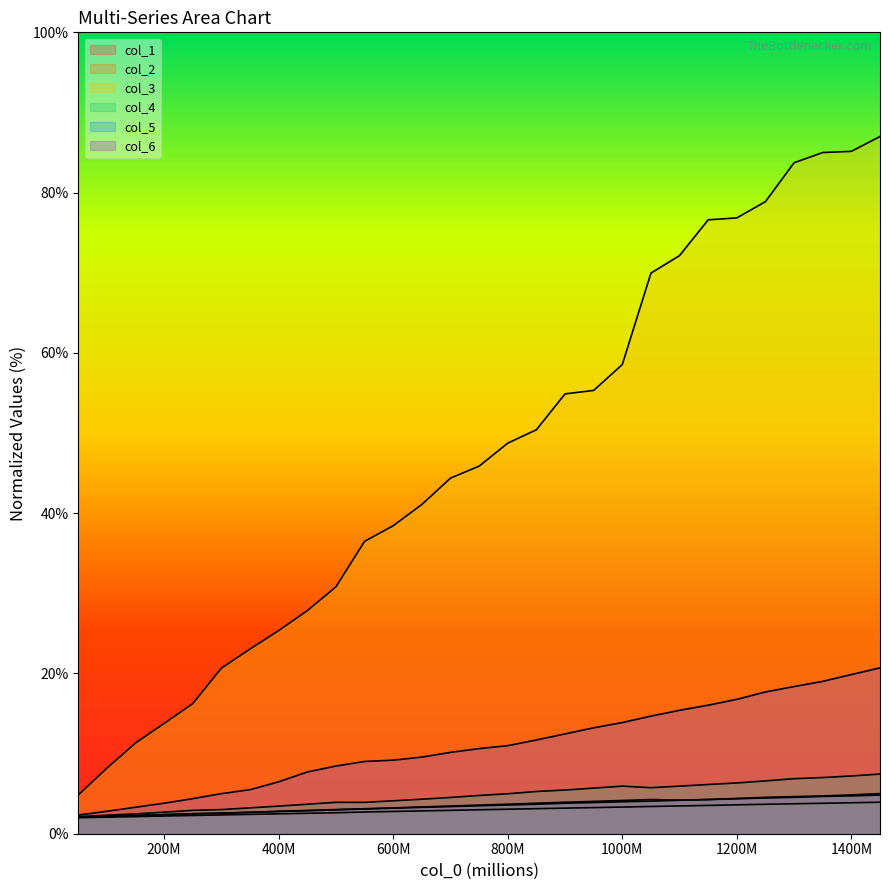

The value of col_2 at 400M is 4.1. True or false?

False